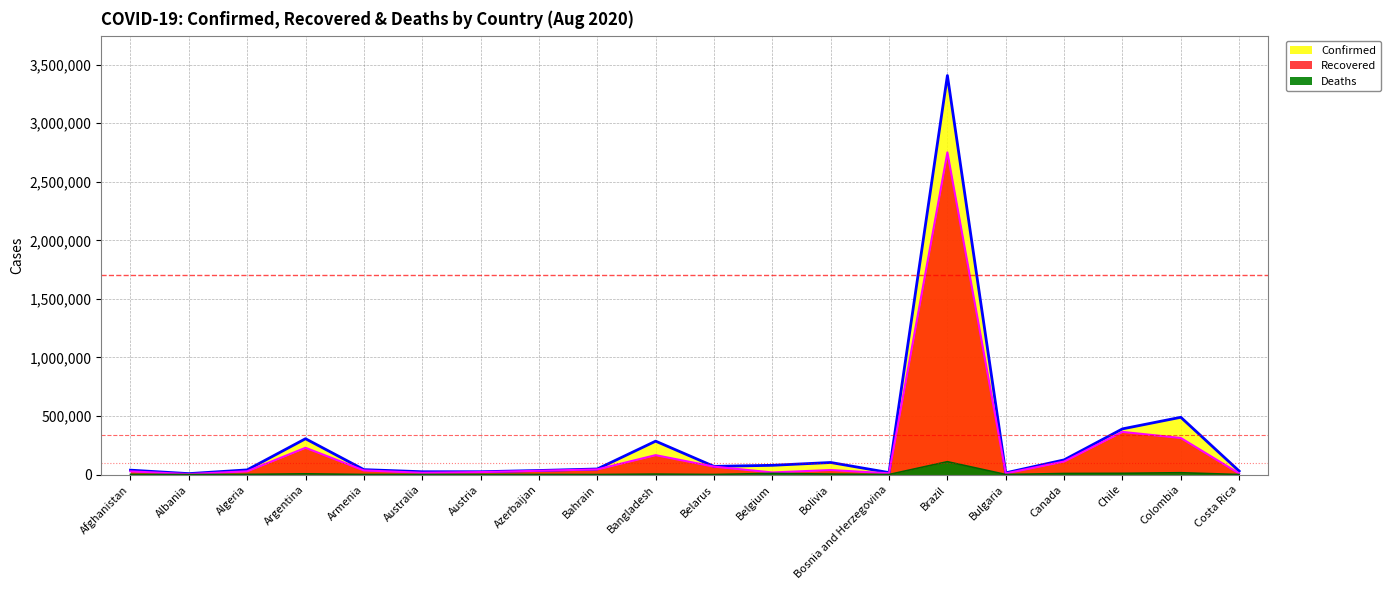

What are all the series names shown in the legend?

Confirmed, Recovered, Deaths